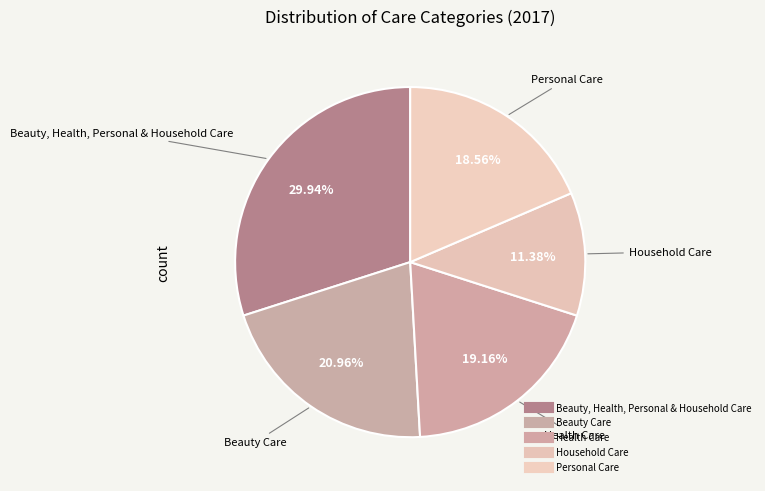

Combined, do Household Care and Beauty, Health, Personal & Household Care account for over 50%?

No